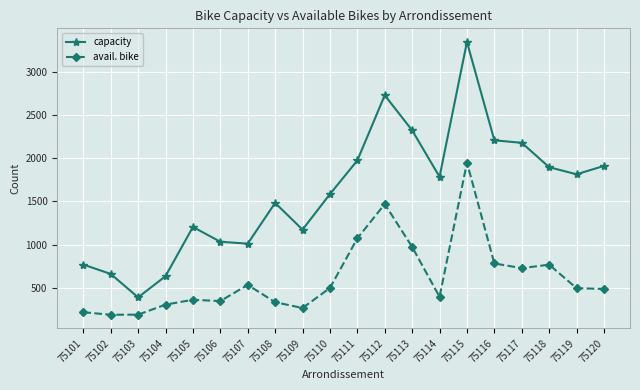

How many distinct data groups are displayed?

2